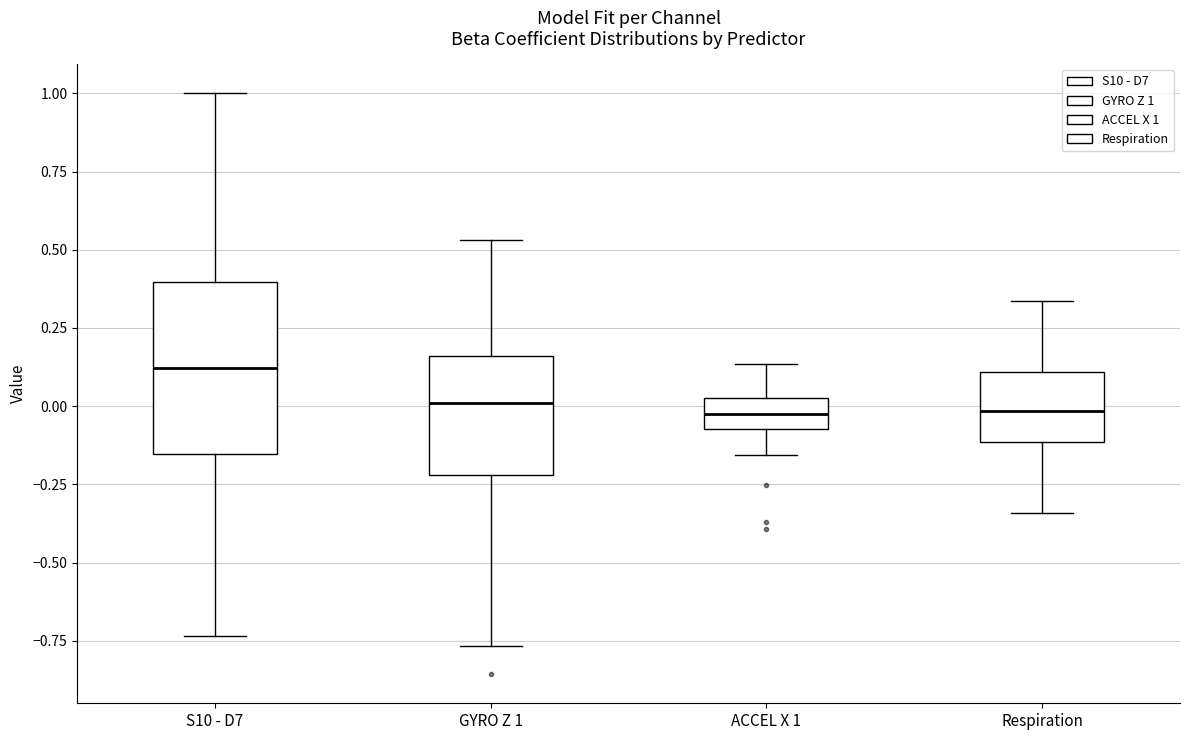

Comparing the boxes themselves (not the whiskers), which one is the tallest?

S10 - D7